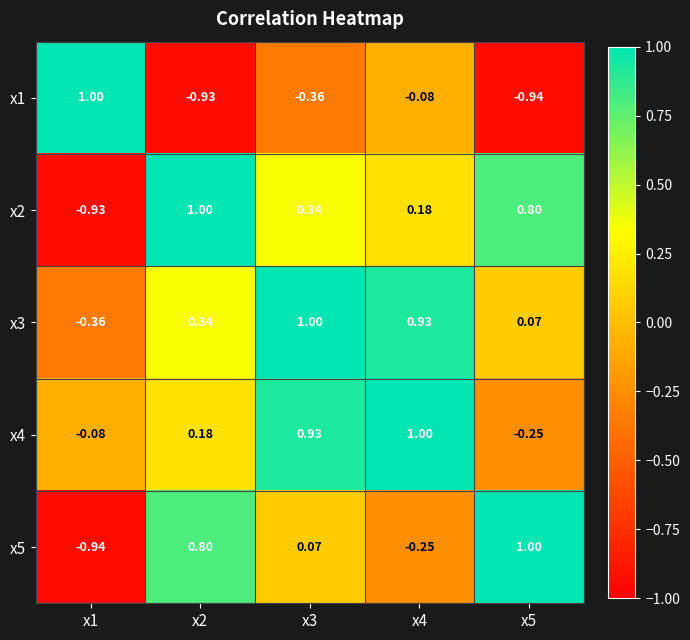

Is the value of x2 at x1 greater than the value of x4 at x3?

No